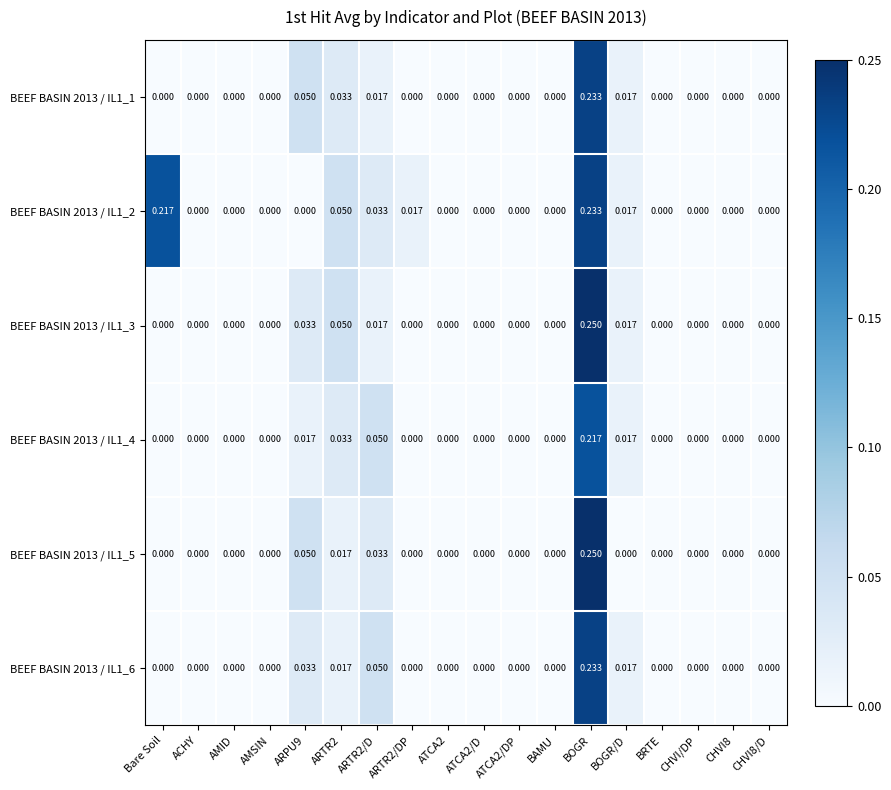

Which category has the highest value in the BEEF BASIN 2013 / IL1_5 series?

BOGR